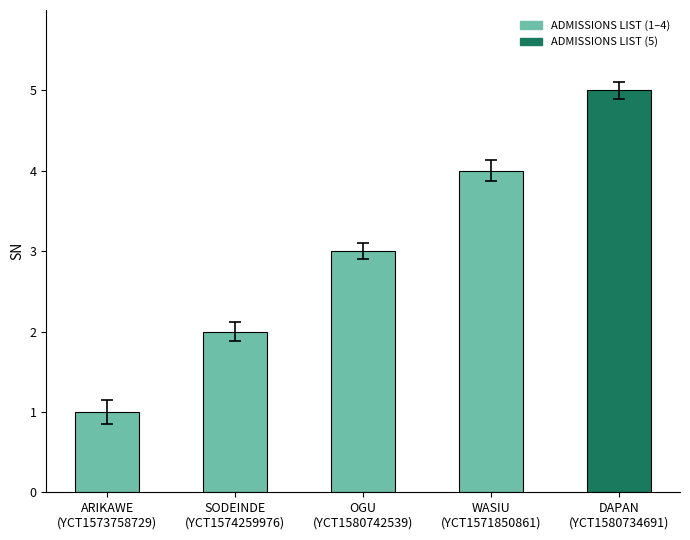

What is the change in value from SODEINDE
(YCT1574259976) to DAPAN
(YCT1580734691)?

+3